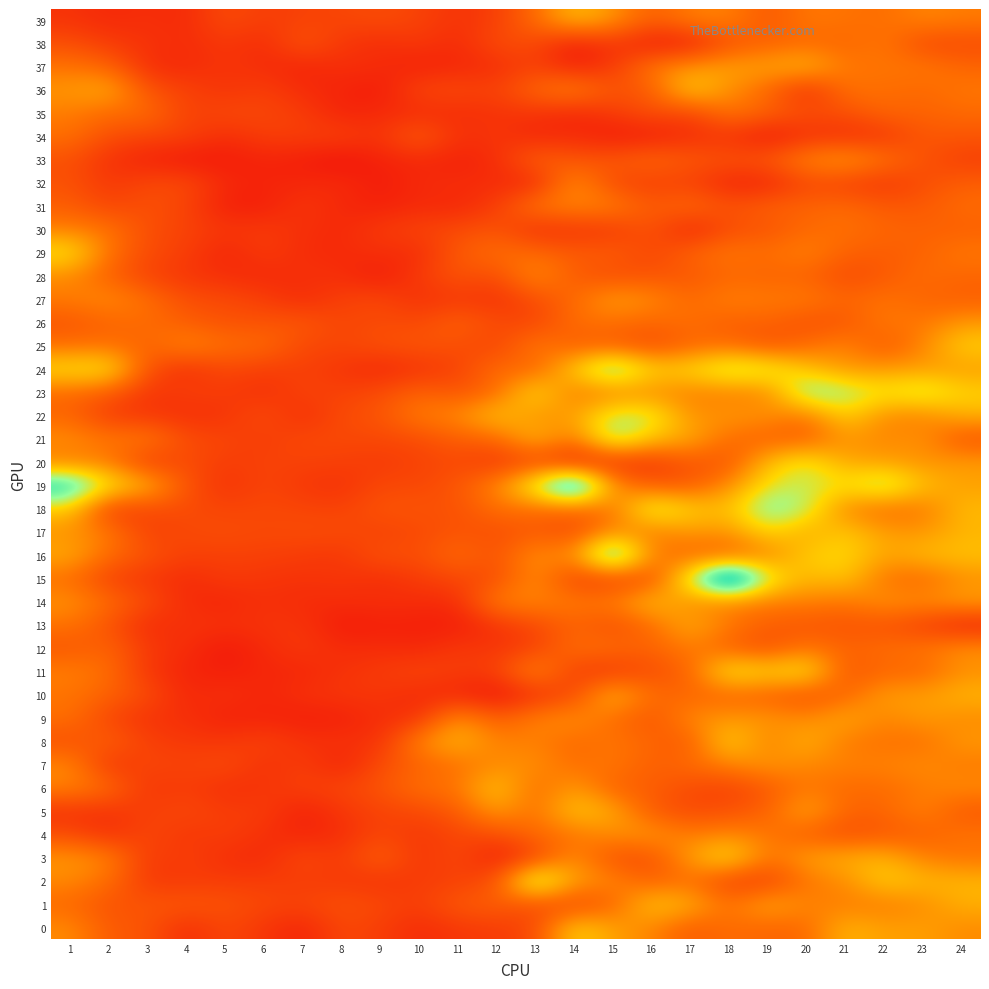

At which category is the sum across all series the highest?

20